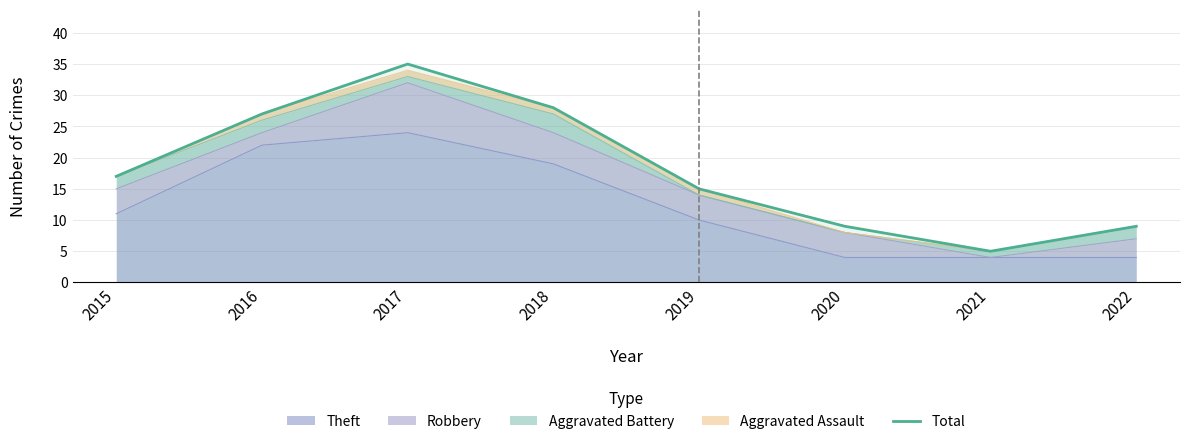

The chart shows a value of 9 at 2016. True or false?

False